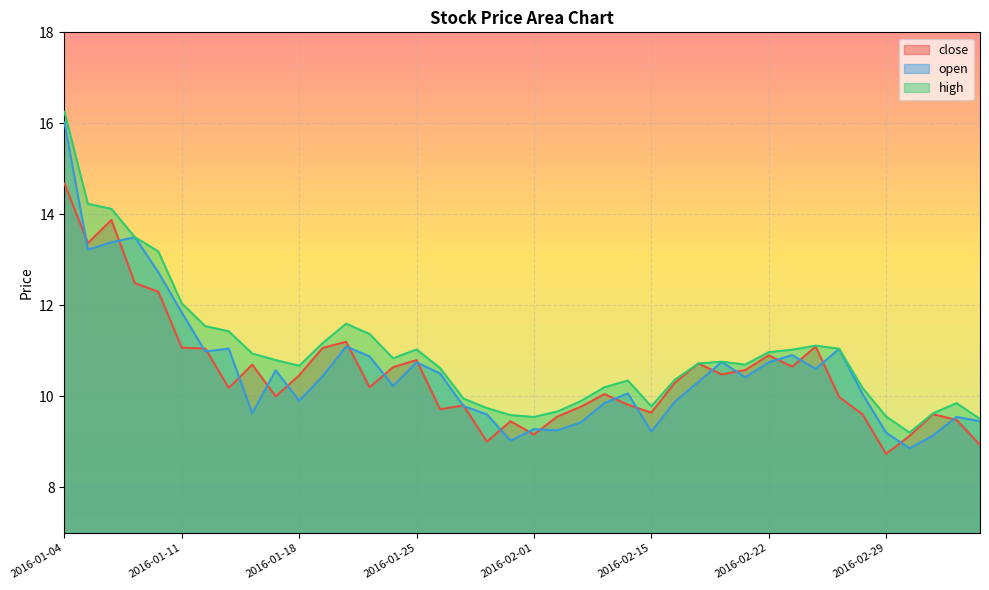

Reading right to left, transcribe all the data shown in this chart.

close: 2016-03-04=8.9	2016-03-03=9.5	2016-03-02=9.6	2016-03-01=9.1	2016-02-29=8.7	2016-02-26=9.6	2016-02-25=10.0	2016-02-24=11.1	2016-02-23=10.7	2016-02-22=10.9	2016-02-19=10.6	2016-02-18=10.5	2016-02-17=10.7	2016-02-16=10.3	2016-02-15=9.6	2016-02-05=9.8	2016-02-04=10.1	2016-02-03=9.8	2016-02-02=9.6	2016-02-01=9.2	2016-01-29=9.5	2016-01-28=9.0	2016-01-27=9.8	2016-01-26=9.7	2016-01-25=10.8	2016-01-22=10.6	2016-01-21=10.2	2016-01-20=11.2	2016-01-19=11.1	2016-01-18=10.5	2016-01-15=10.0	2016-01-14=10.7	2016-01-13=10.2	2016-01-12=11.1	2016-01-11=11.1	2016-01-08=12.3	2016-01-07=12.5	2016-01-06=13.9	2016-01-05=13.4	2016-01-04=14.7
open: 2016-03-04=9.5	2016-03-03=9.5	2016-03-02=9.1	2016-03-01=8.9	2016-02-29=9.2	2016-02-26=10.1	2016-02-25=11.0	2016-02-24=10.6	2016-02-23=10.9	2016-02-22=10.7	2016-02-19=10.4	2016-02-18=10.8	2016-02-17=10.3	2016-02-16=9.9	2016-02-15=9.2	2016-02-05=10.1	2016-02-04=9.9	2016-02-03=9.4	2016-02-02=9.3	2016-02-01=9.3	2016-01-29=9.0	2016-01-28=9.6	2016-01-27=9.8	2016-01-26=10.5	2016-01-25=10.7	2016-01-22=10.2	2016-01-21=10.9	2016-01-20=11.1	2016-01-19=10.4	2016-01-18=9.9	2016-01-15=10.6	2016-01-14=9.6	2016-01-13=11.1	2016-01-12=11.0	2016-01-11=11.8	2016-01-08=12.7	2016-01-07=13.5	2016-01-06=13.4	2016-01-05=13.2	2016-01-04=16.0
high: 2016-03-04=9.5	2016-03-03=9.9	2016-03-02=9.6	2016-03-01=9.2	2016-02-29=9.6	2016-02-26=10.2	2016-02-25=11.0	2016-02-24=11.1	2016-02-23=11.0	2016-02-22=11.0	2016-02-19=10.7	2016-02-18=10.8	2016-02-17=10.7	2016-02-16=10.4	2016-02-15=9.8	2016-02-05=10.3	2016-02-04=10.2	2016-02-03=9.9	2016-02-02=9.7	2016-02-01=9.5	2016-01-29=9.6	2016-01-28=9.7	2016-01-27=10.0	2016-01-26=10.6	2016-01-25=11.0	2016-01-22=10.8	2016-01-21=11.4	2016-01-20=11.6	2016-01-19=11.2	2016-01-18=10.7	2016-01-15=10.8	2016-01-14=10.9	2016-01-13=11.4	2016-01-12=11.5	2016-01-11=12.0	2016-01-08=13.2	2016-01-07=13.5	2016-01-06=14.1	2016-01-05=14.2	2016-01-04=16.3